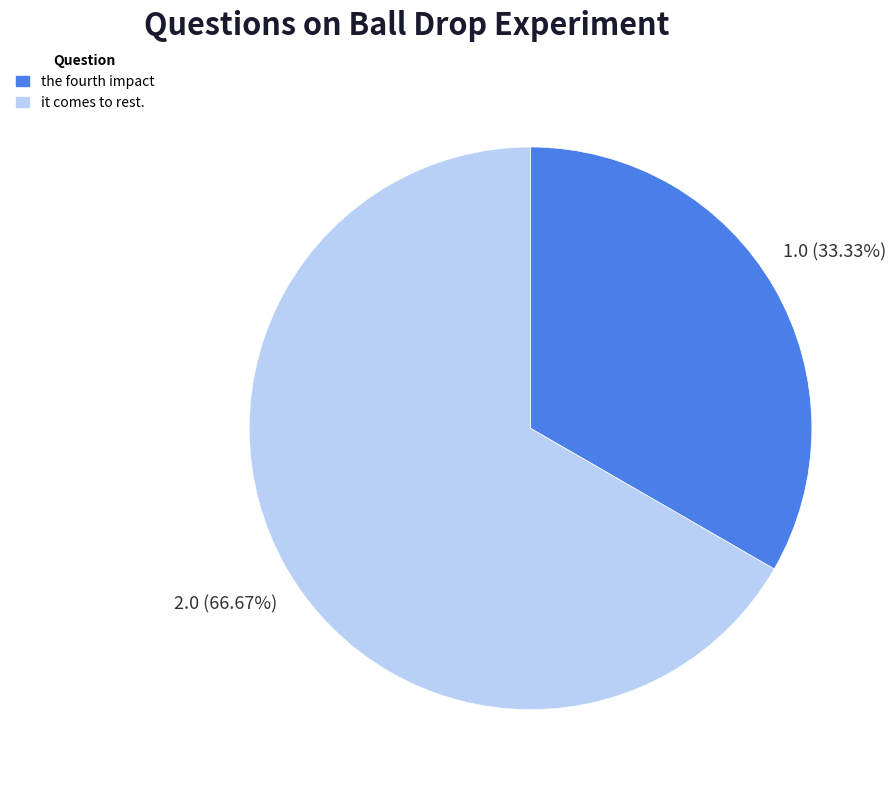

Between it comes to rest. and the fourth impact, which is larger?

it comes to rest.